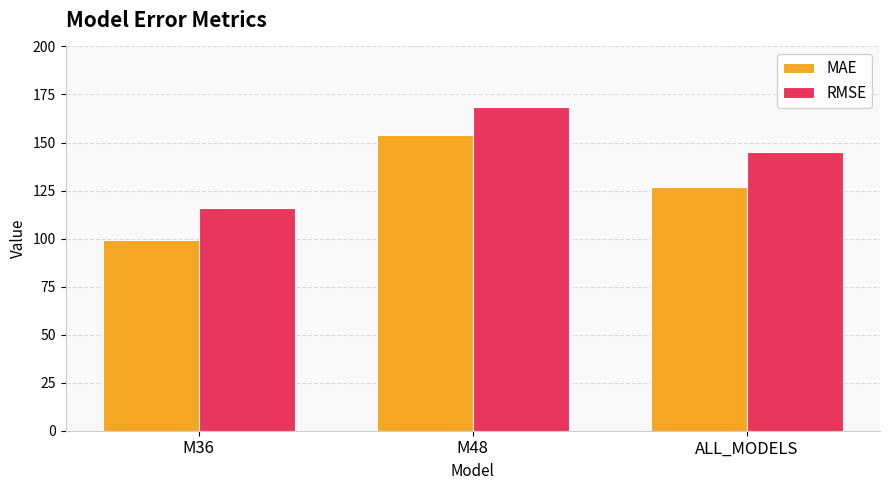

Rank the series by their average value, from highest to lowest.

RMSE, MAE